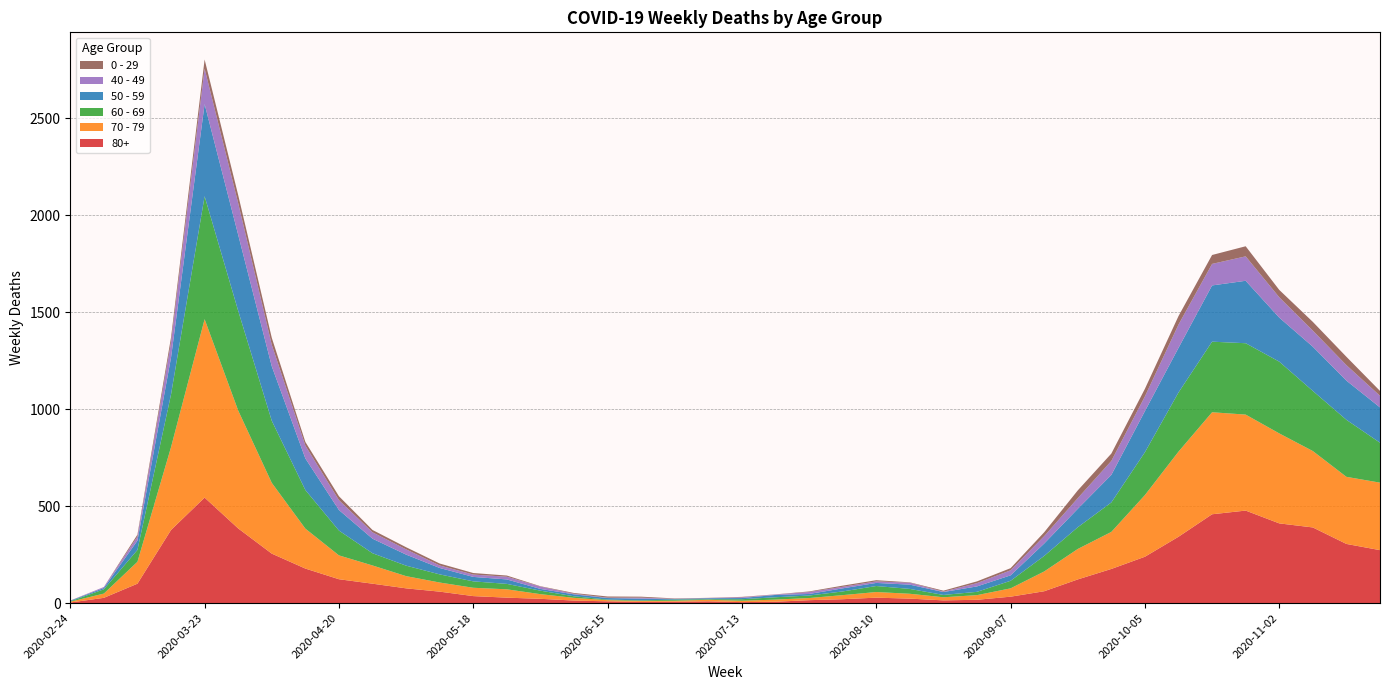

Reading right to left, list all the values displayed in this chart.

80+: 273	305	390	411	477	458	342	239	176	122	61	33	17	14	23	28	20	15	7	5	9	7	6	9	13	22	28	36	59	76	100	123	178	255	385	544	377	100	27	3
70 - 79: 348	346	394	464	495	526	439	318	191	157	102	43	24	16	25	29	21	11	11	7	8	5	5	6	14	24	43	43	47	63	94	123	206	365	608	920	427	113	22	4
60 - 69: 206	294	310	370	368	364	305	221	152	112	80	39	17	12	25	31	19	13	12	8	3	6	3	3	8	18	28	33	42	54	63	128	199	320	514	634	272	61	22	2
50 - 59: 182	202	228	227	322	290	230	212	142	95	64	28	28	15	22	16	16	8	12	6	5	3	9	8	10	9	23	23	33	57	75	106	163	281	392	475	190	48	7	3
40 - 49: 60	80	83	105	126	111	120	76	72	55	38	26	17	2	10	8	8	10	2	4	1	1	5	2	3	12	14	12	13	27	33	51	66	111	163	183	79	21	5	0
0 - 29: 25	43	45	38	52	46	44	39	38	40	20	11	9	5	2	6	6	3	1	2	1	2	5	6	4	2	6	8	10	11	12	20	19	36	42	47	25	10	0	1